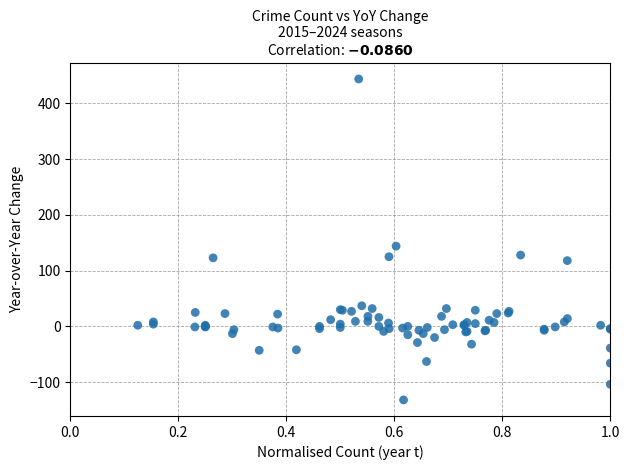

What Y value in the scatter plot is closest to 156?

144